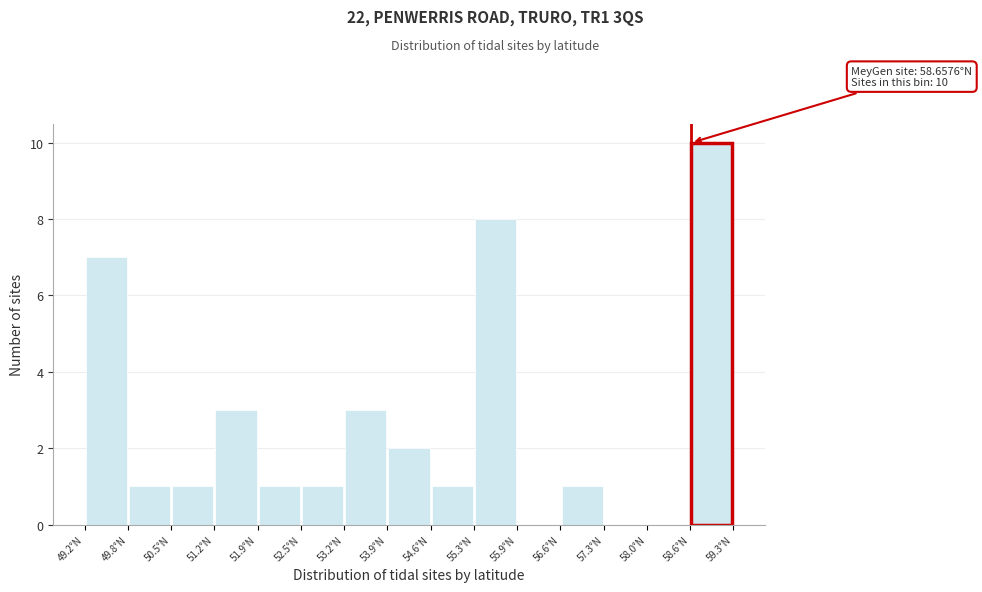

Over which range of the x-axis is the bar tallest?

58.6 to 59.3